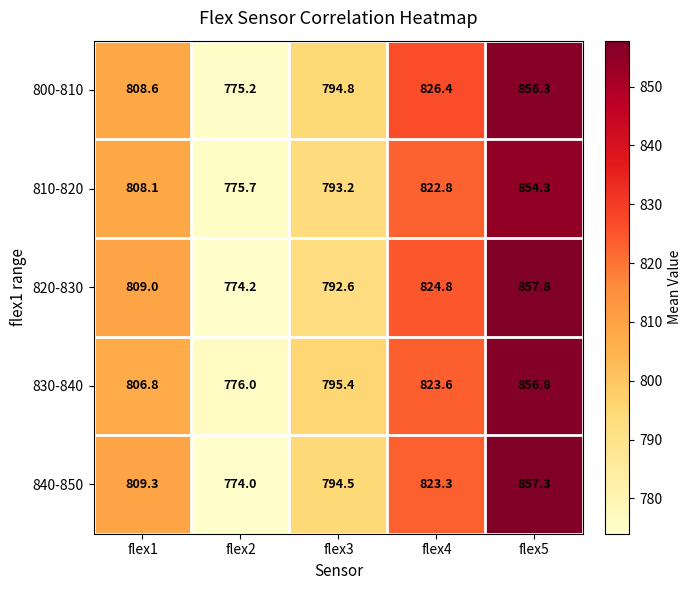

What is the highest value of the 840-850 series?

857.3